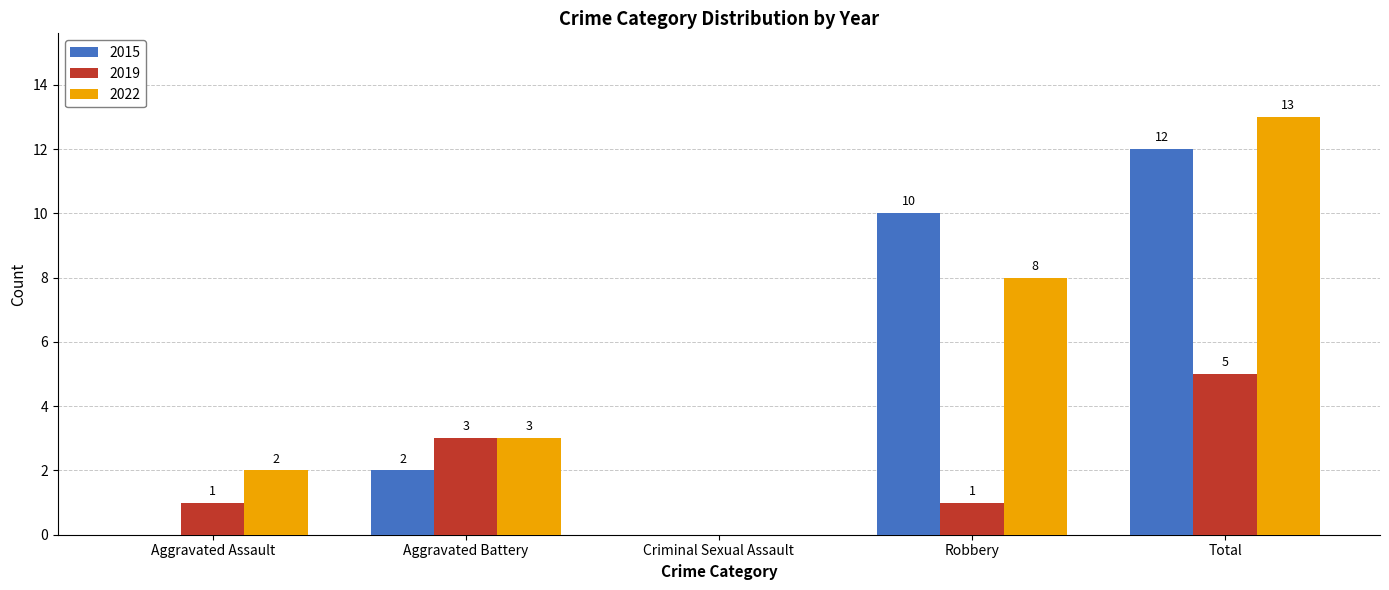

Between Robbery and Total, which series saw the biggest shift?

2022